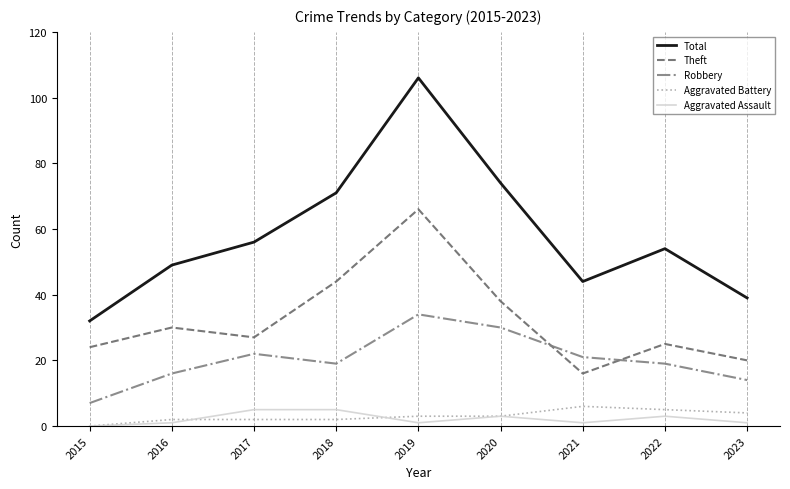

How many interior local valleys does the Aggravated Assault series have?

2